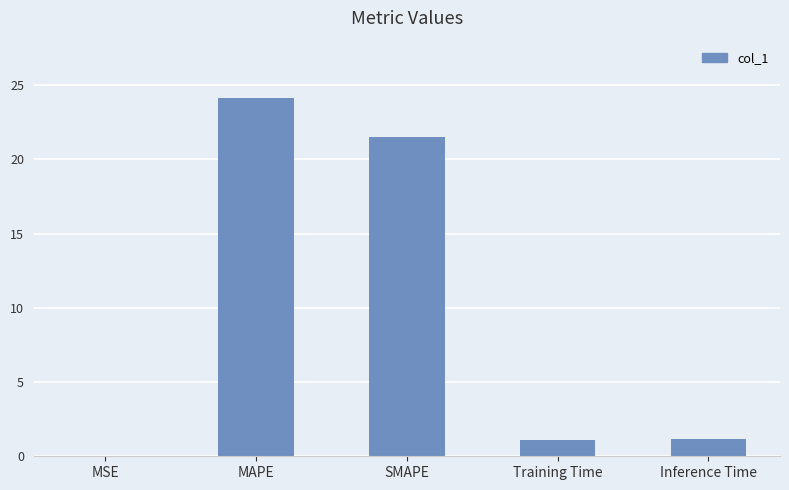

How many categories are shown in the chart?

5